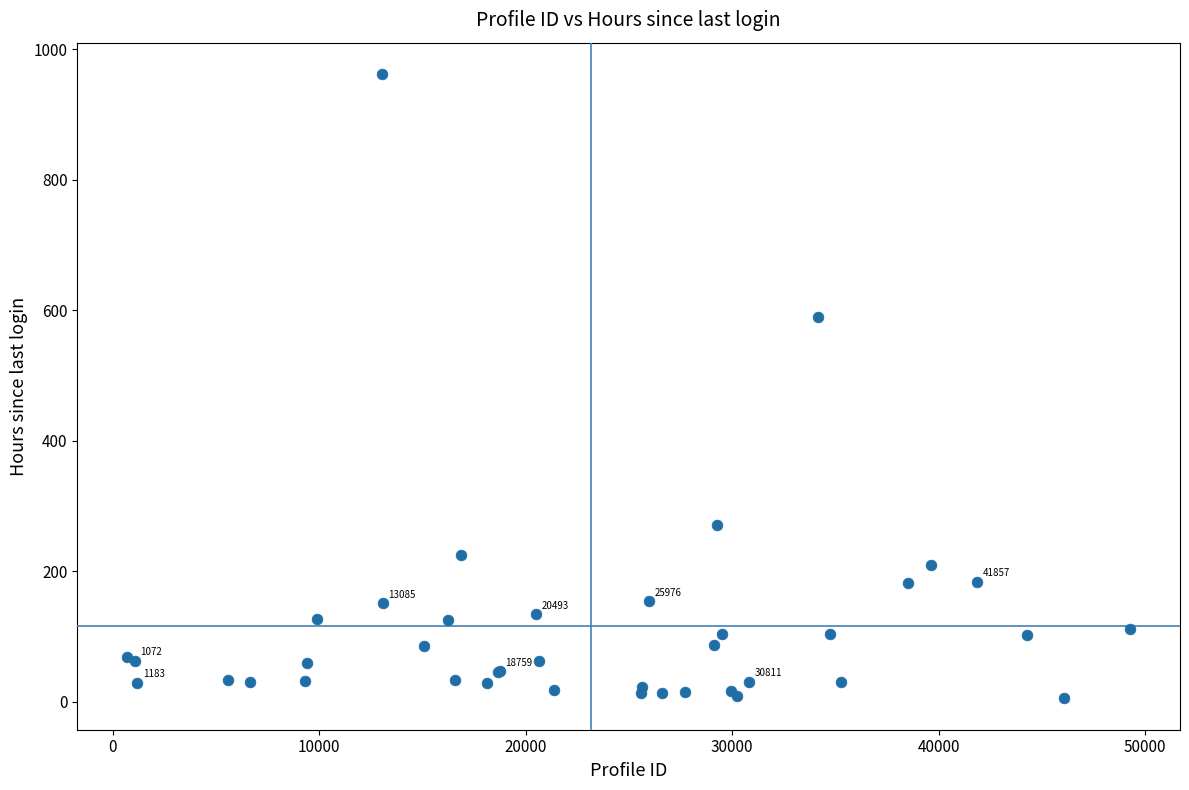

What Y value in the scatter plot is closest to 483?

589